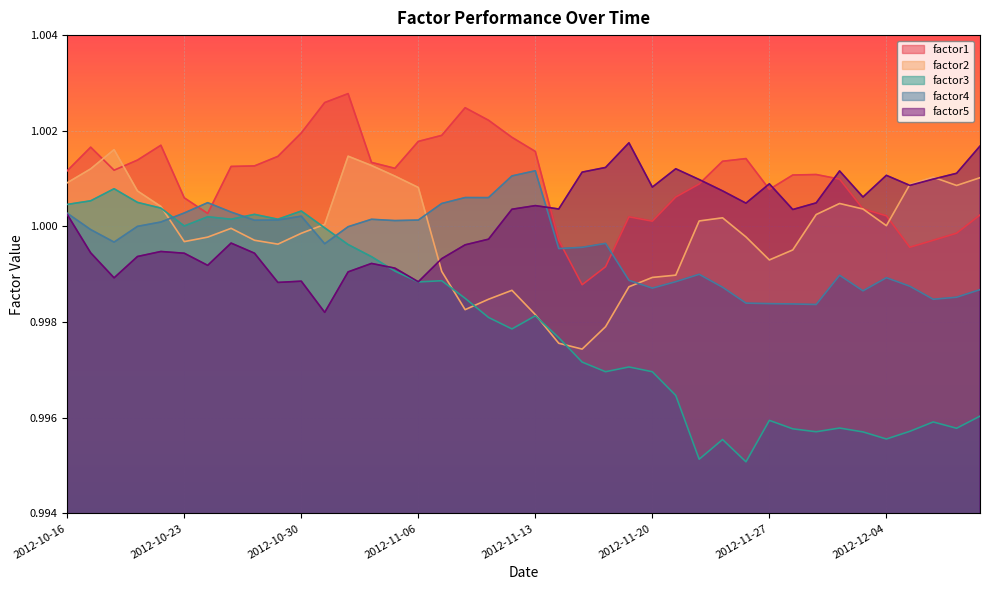

How many categories are shown in the chart?

40